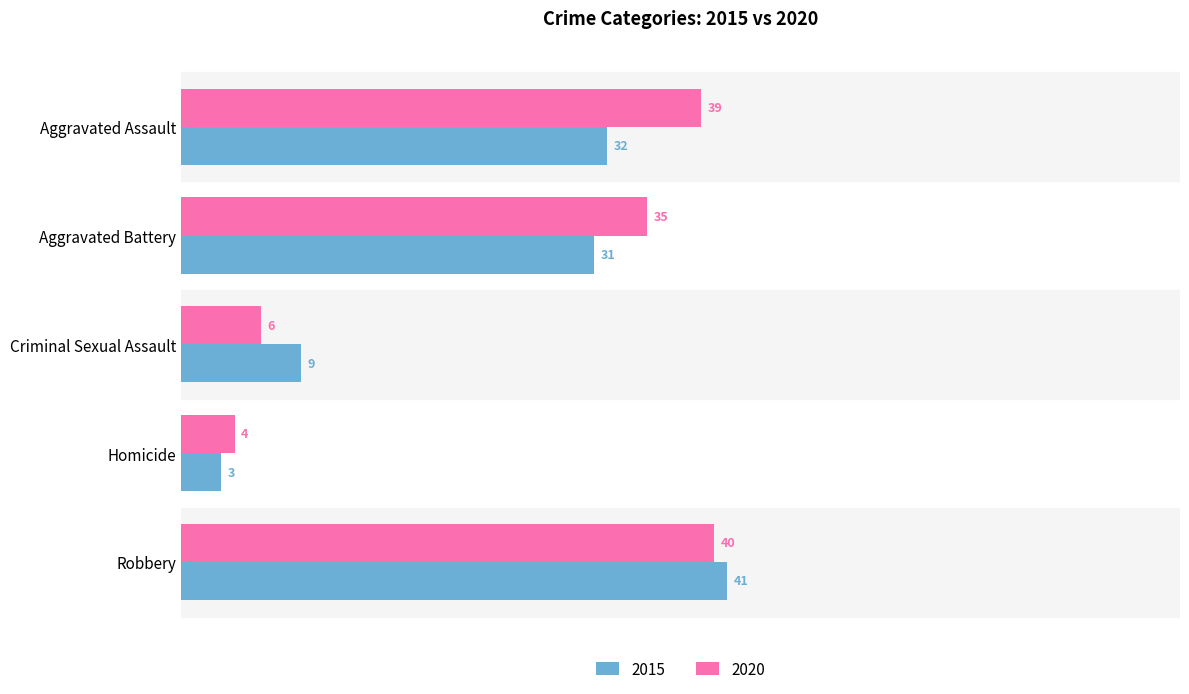

What is the difference between the highest and lowest values at Homicide?

1